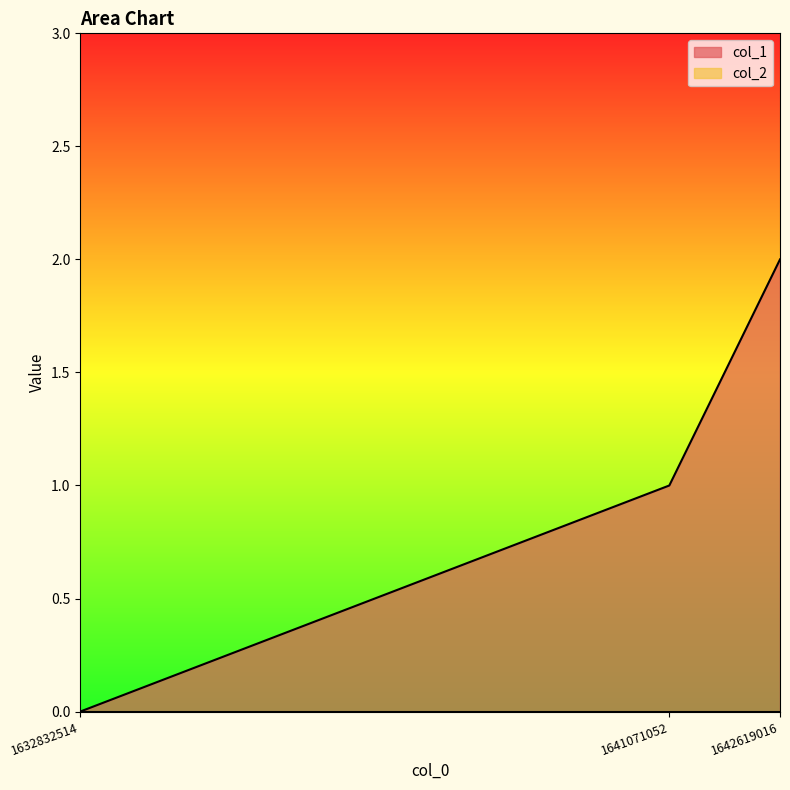

Does the chart display data point markers on the line(s)?

No